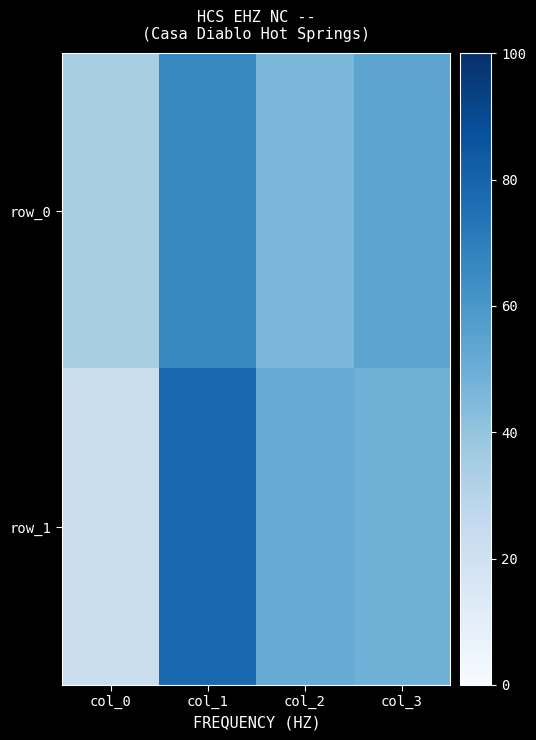

What is the maximum value for row_0?

66